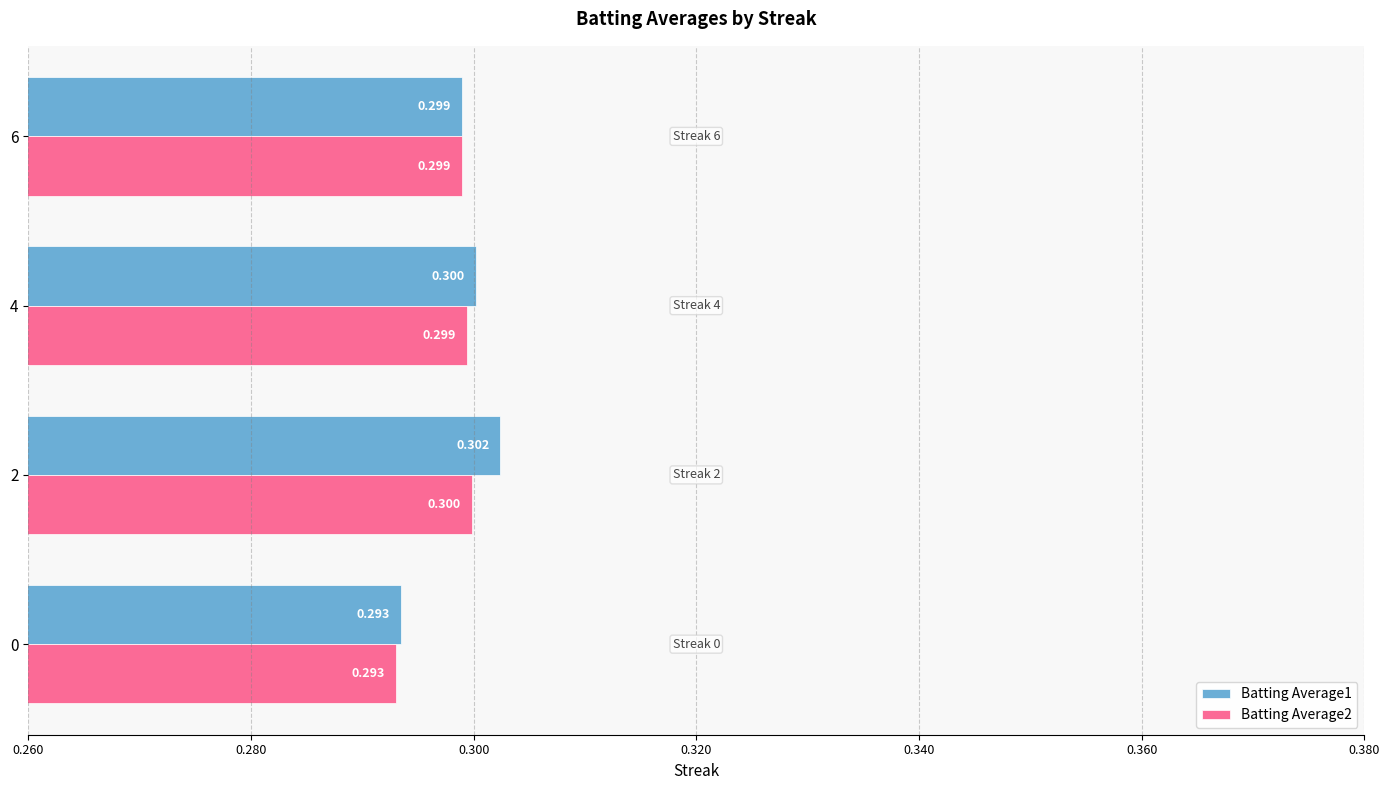

Is the value of Batting Average2 at 0 greater than the value of Batting Average1 at 2?

No